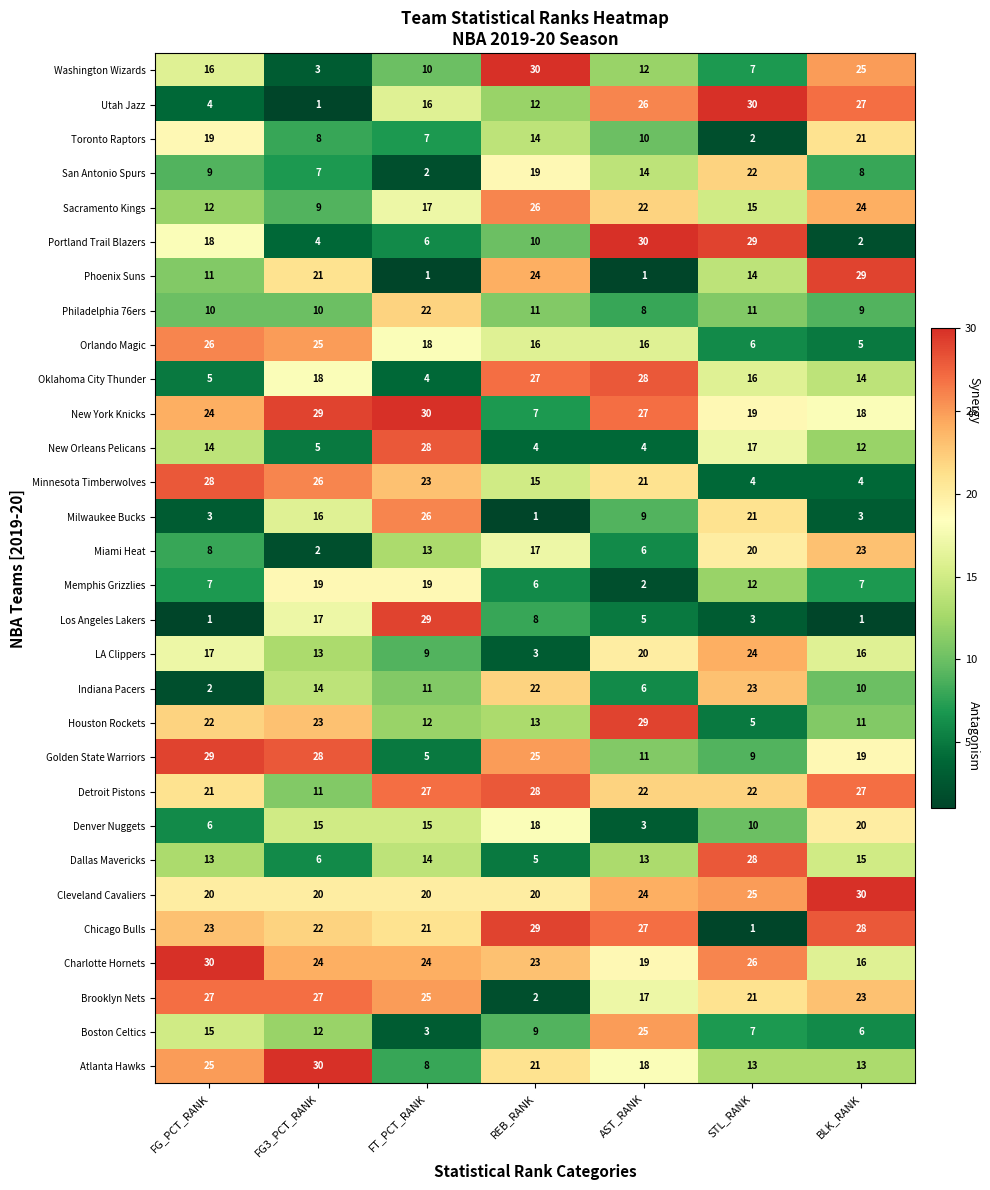

At which category is the sum across all series the highest?

AST_RANK